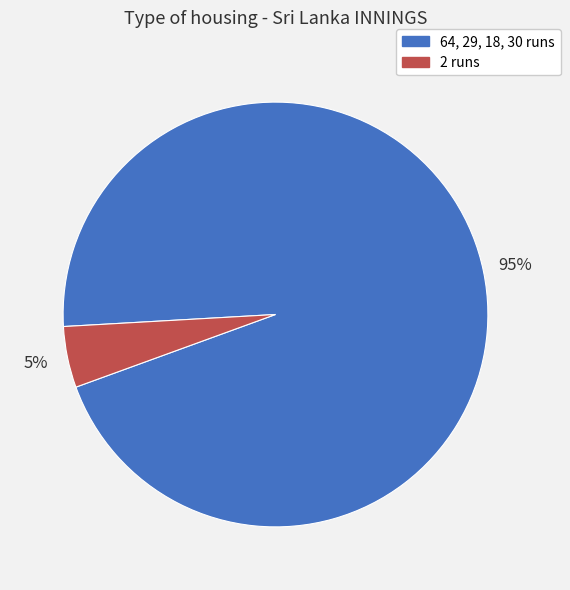

To the nearest percent, what is the average slice percentage?

50%